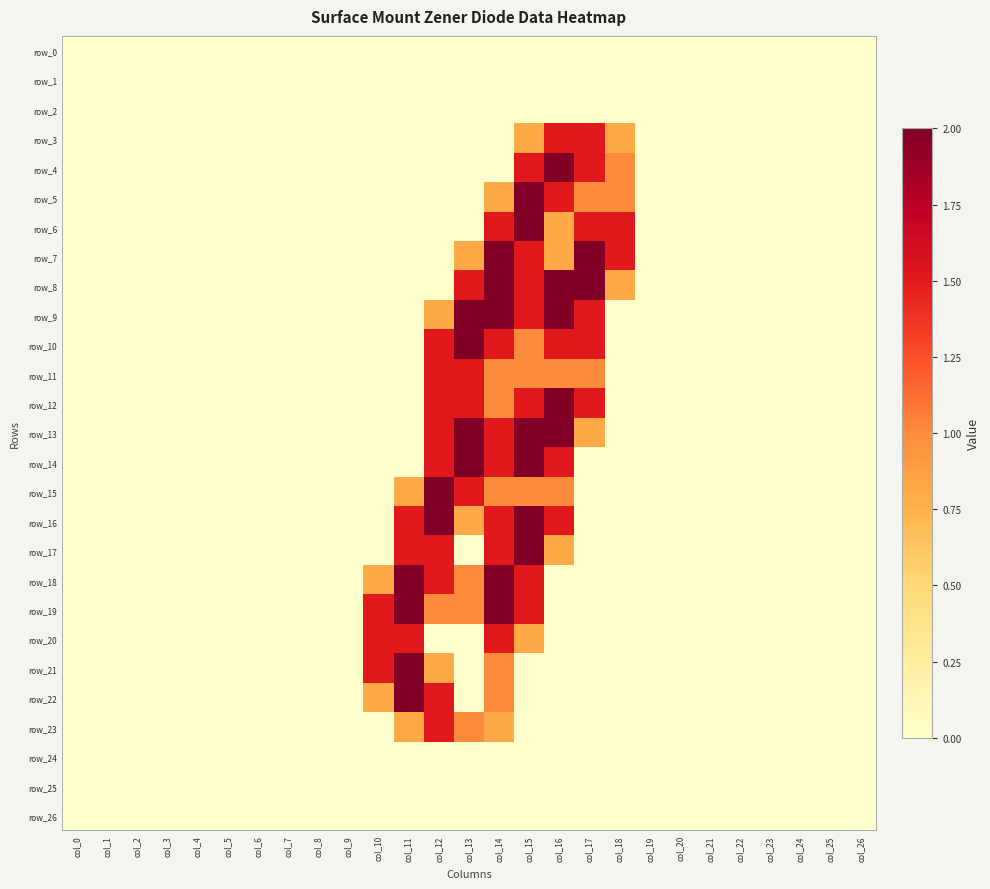

How many distinct data groups are displayed?

27